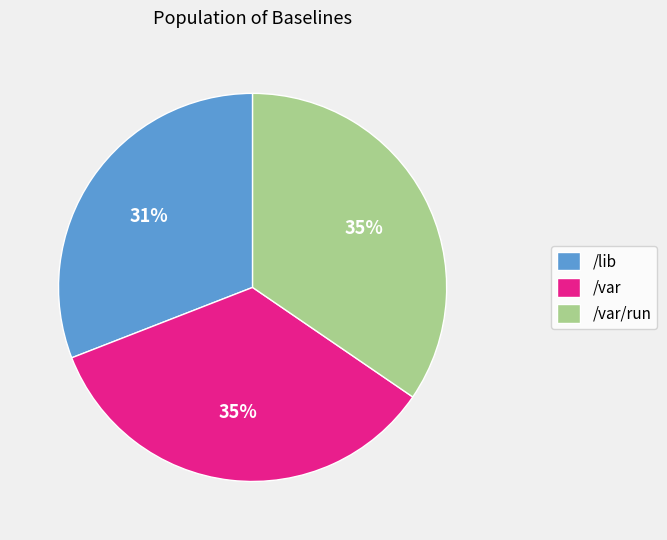

To the nearest percent, what is the combined percentage of /var/run and /var?

69%